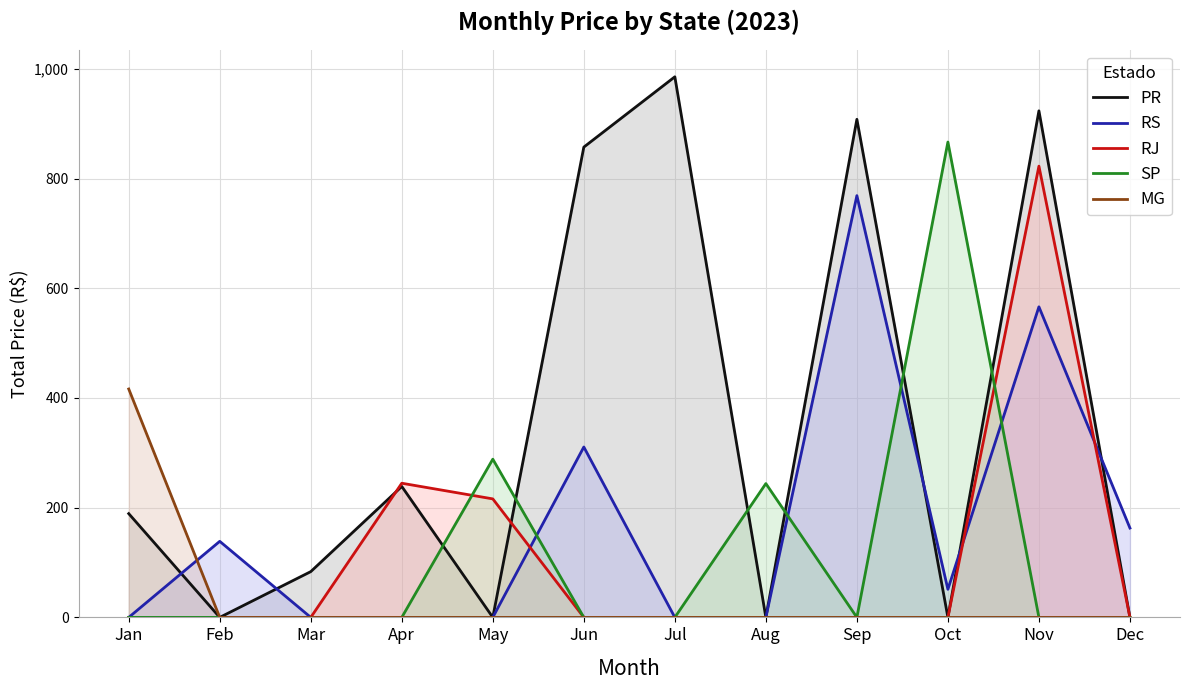

Reading right to left, what are all the values shown in this chart?

PR: Dec=0.0	Nov=923.4	Oct=0.0	Sep=908.0	Aug=0.0	Jul=985.5	Jun=857.3	May=0.0	Apr=238.7	Mar=83.4	Feb=0.0	Jan=189.1
RS: Dec=162.9	Nov=566.2	Oct=51.2	Sep=768.8	Aug=0.0	Jul=0.0	Jun=310.6	May=0.0	Apr=0.0	Mar=0.0	Feb=138.6	Jan=0.0
RJ: Dec=0.0	Nov=822.6	Oct=0.0	Sep=0.0	Aug=0.0	Jul=0.0	Jun=0.0	May=216.0	Apr=244.6	Mar=0.0	Feb=0.0	Jan=0.0
SP: Dec=0.0	Nov=0.0	Oct=866.5	Sep=0.0	Aug=243.9	Jul=0.0	Jun=0.0	May=288.4	Apr=0.0	Mar=0.0	Feb=0.0	Jan=0.0
MG: Dec=0.0	Nov=0.0	Oct=0.0	Sep=0.0	Aug=0.0	Jul=0.0	Jun=0.0	May=0.0	Apr=0.0	Mar=0.0	Feb=0.0	Jan=416.4